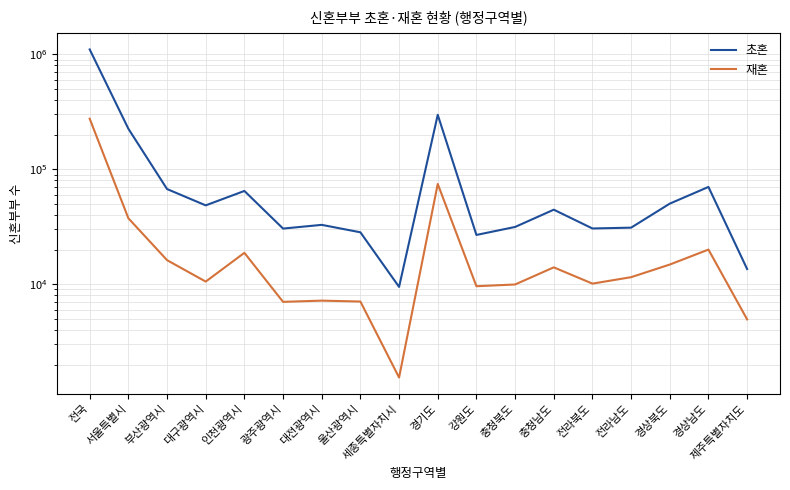

What are all the series names shown in the legend?

초혼, 재혼